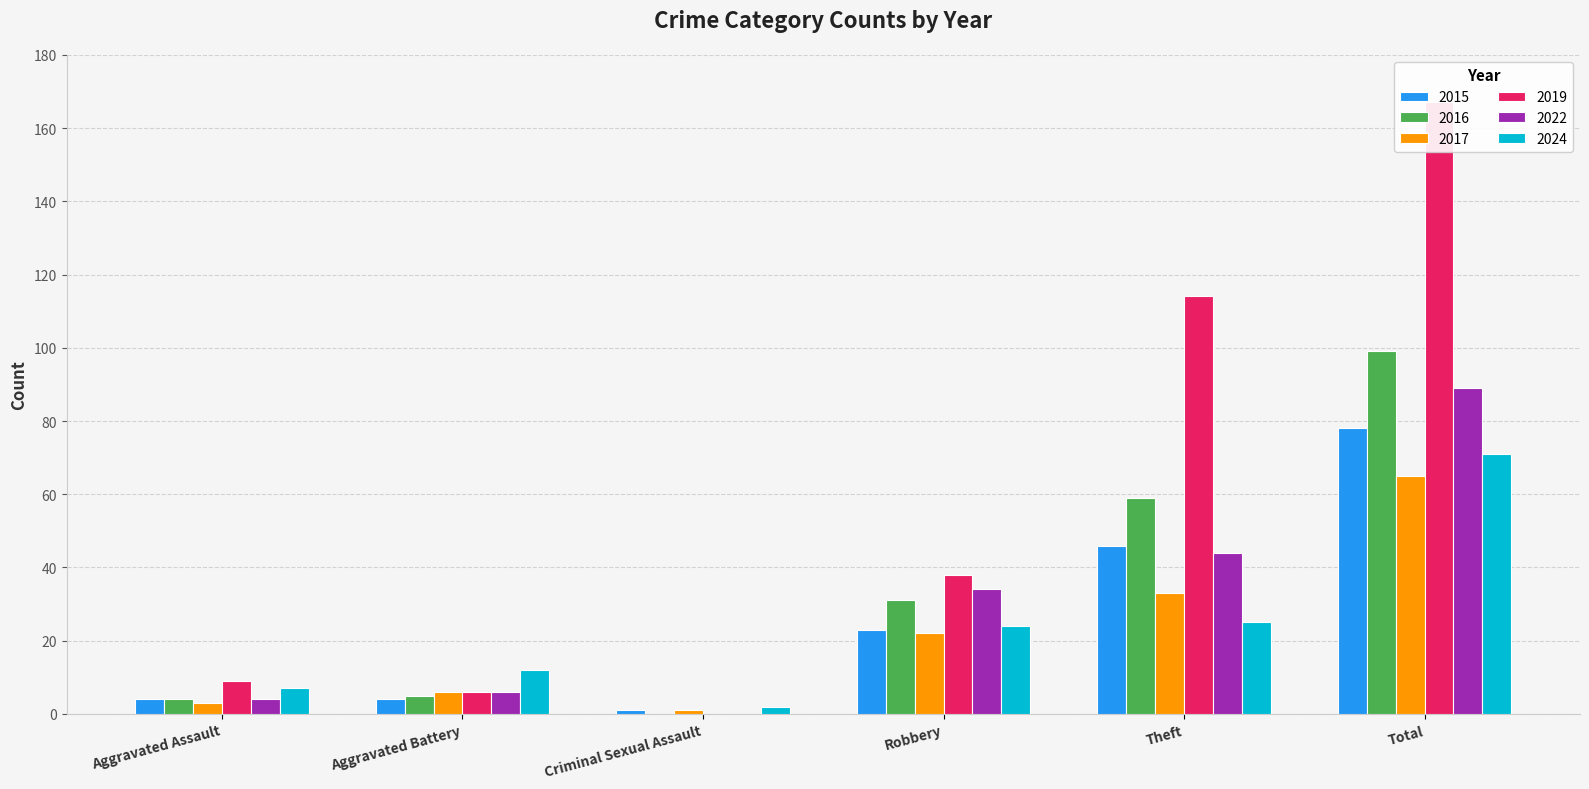

How many categories are shown in the chart?

6